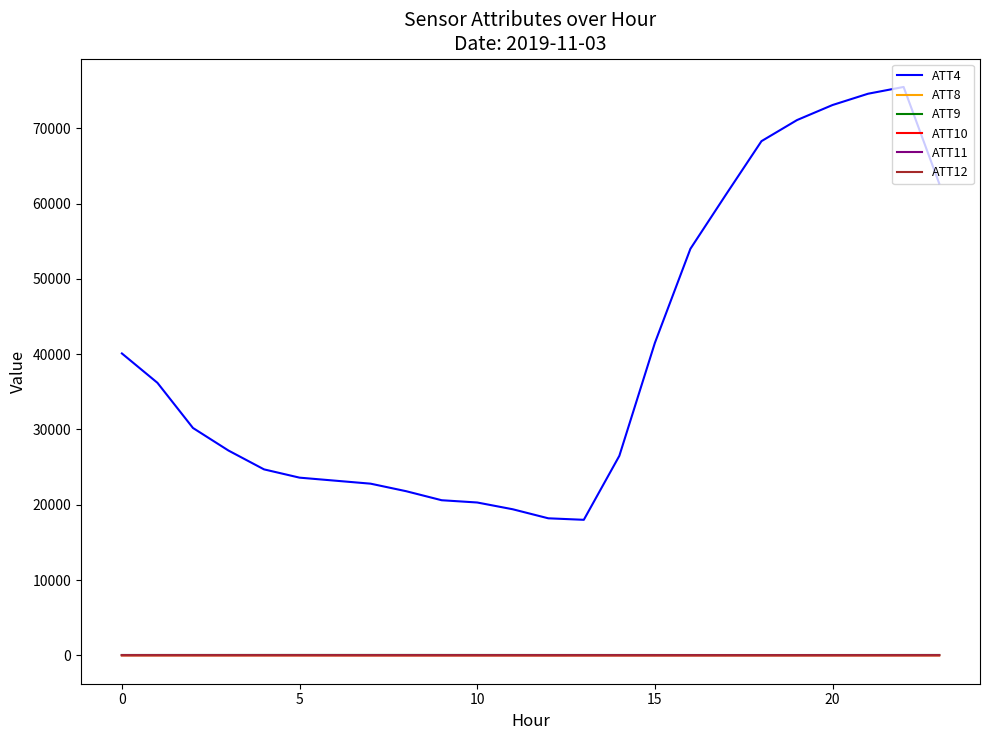

Does the chart have visible grid lines?

No